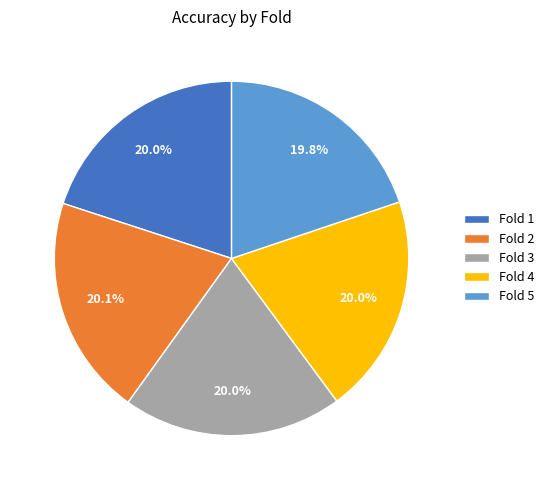

How many segments does this pie chart have?

5